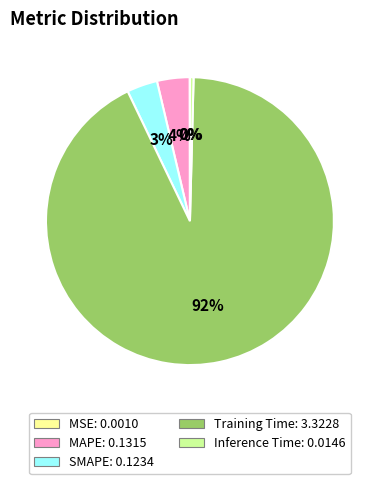

What is the largest slice in the pie chart?

Training Time